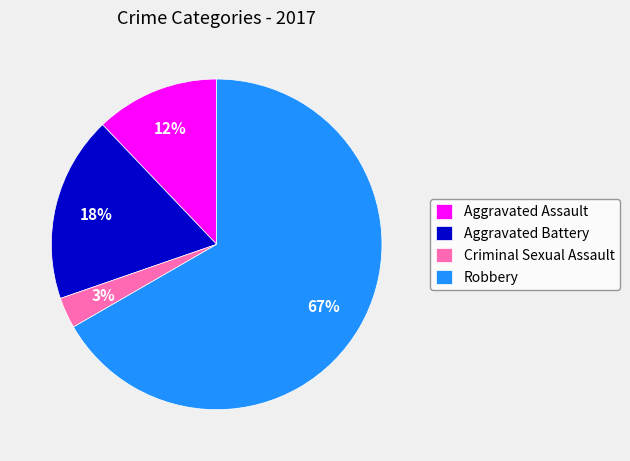

Is the sum of Aggravated Battery and Criminal Sexual Assault greater than half?

No